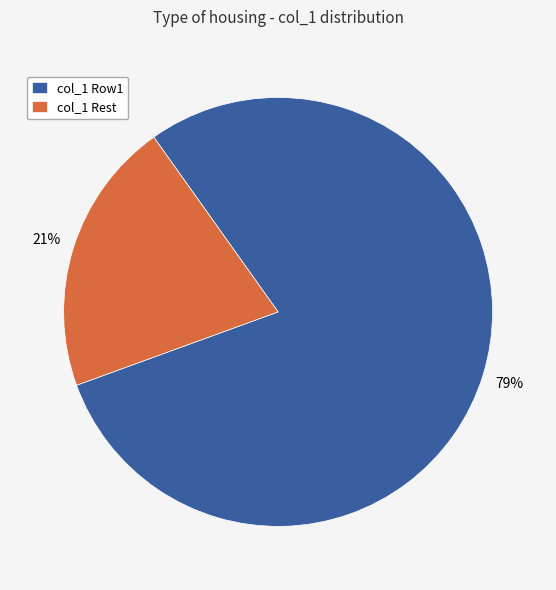

To the nearest percent, what is the average slice percentage?

50%